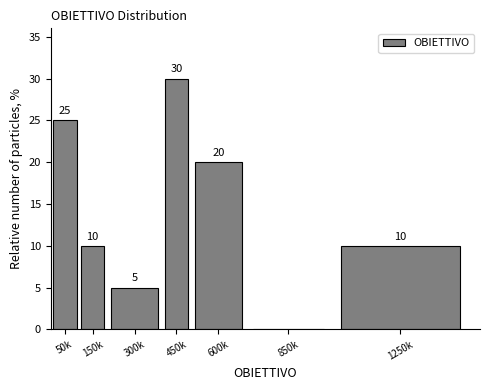

Reading left to right, list all the values displayed in this chart.

50k=25	150k=10	300k=5	450k=30	600k=20	850k=0	1250k=10